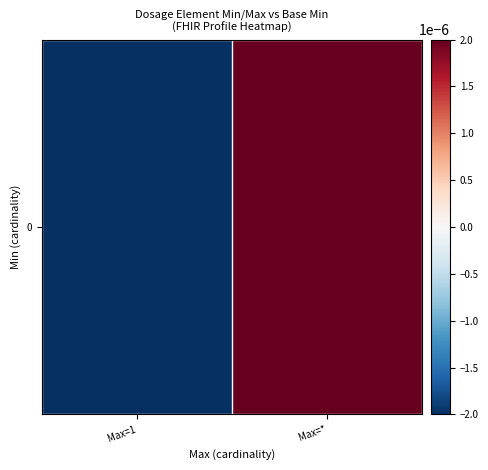

List the labels in order of value, largest first.

Max=*, Max=1